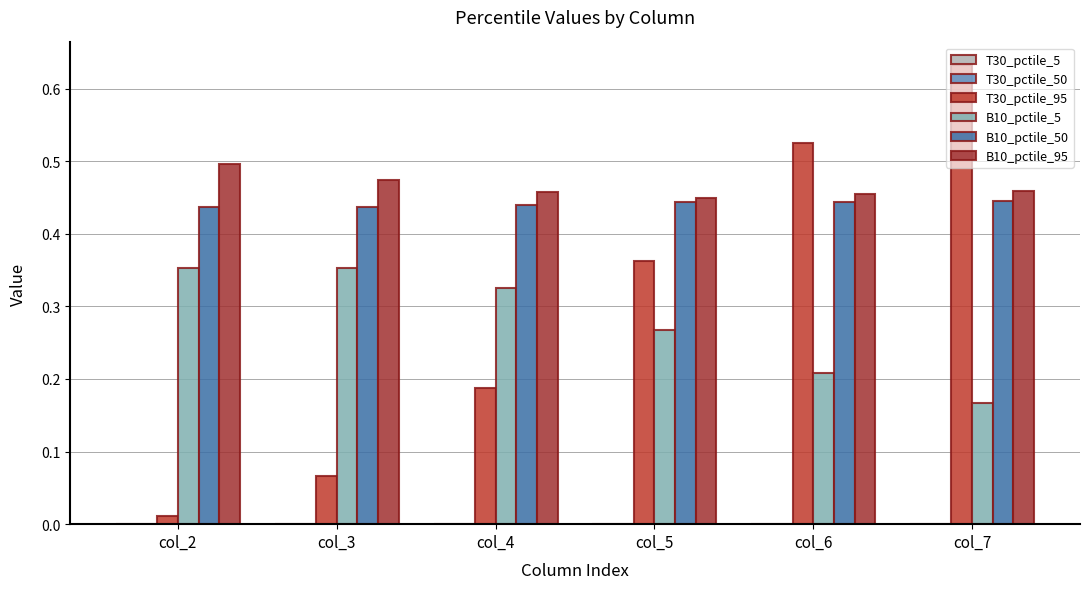

Are the bars horizontal?

No